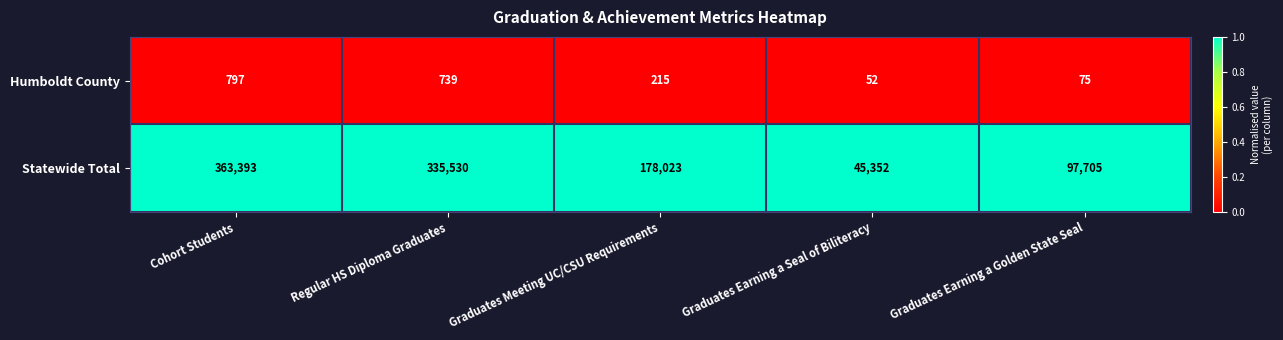

Reading left to right, list all the values displayed in this chart.

Humboldt County: Cohort Students=797	Regular HS Diploma Graduates=739	Graduates Meeting UC/CSU Requirements=215	Graduates Earning a Seal of Biliteracy=52	Graduates Earning a Golden State Seal=75
Statewide Total: Cohort Students=363393	Regular HS Diploma Graduates=335530	Graduates Meeting UC/CSU Requirements=178023	Graduates Earning a Seal of Biliteracy=45352	Graduates Earning a Golden State Seal=97705